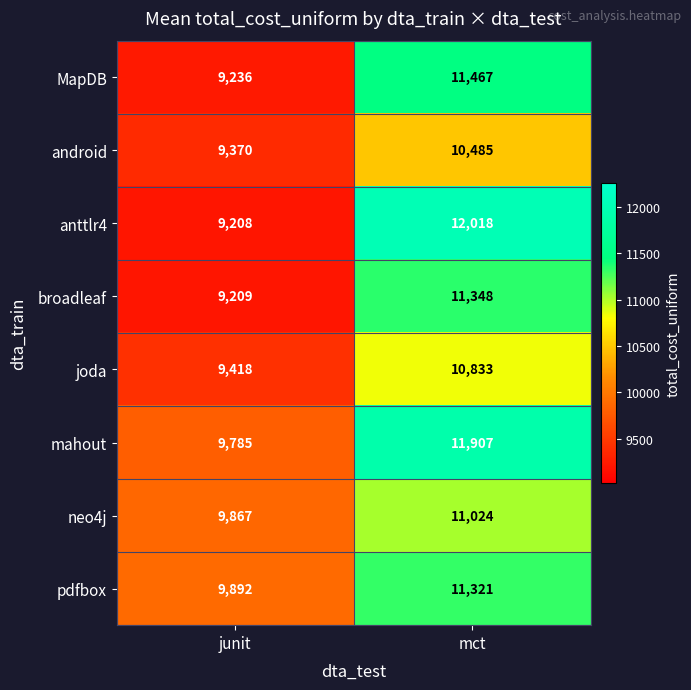

Rank the series at junit from highest to lowest value.

pdfbox, neo4j, mahout, joda, android, MapDB, broadleaf, anttlr4